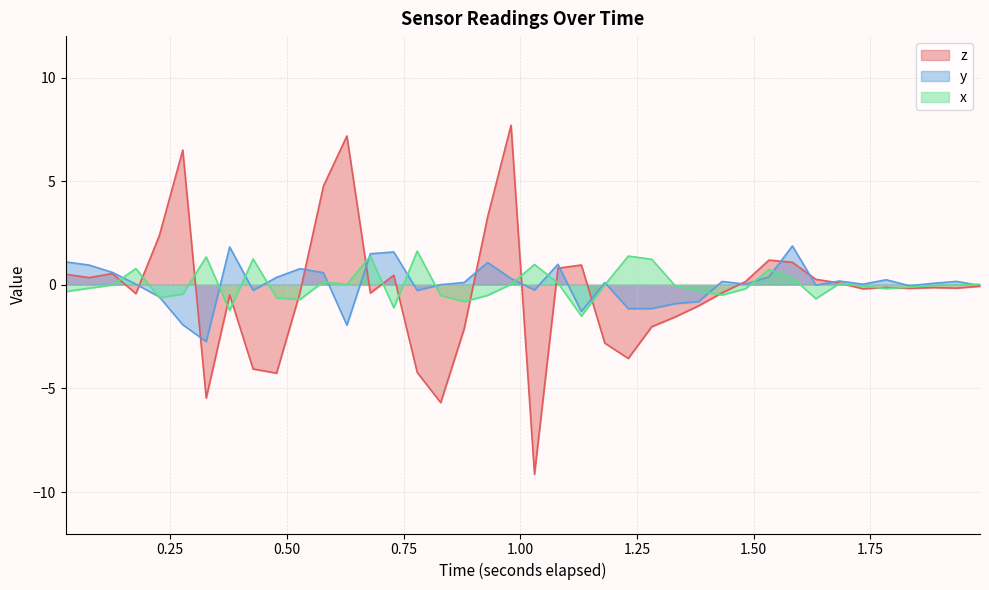

How many series are shown in this chart?

3